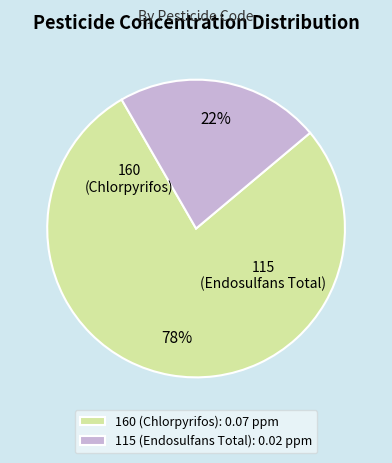

True or false: 160 (Chlorpyrifos) accounts for 87% of the total.

False